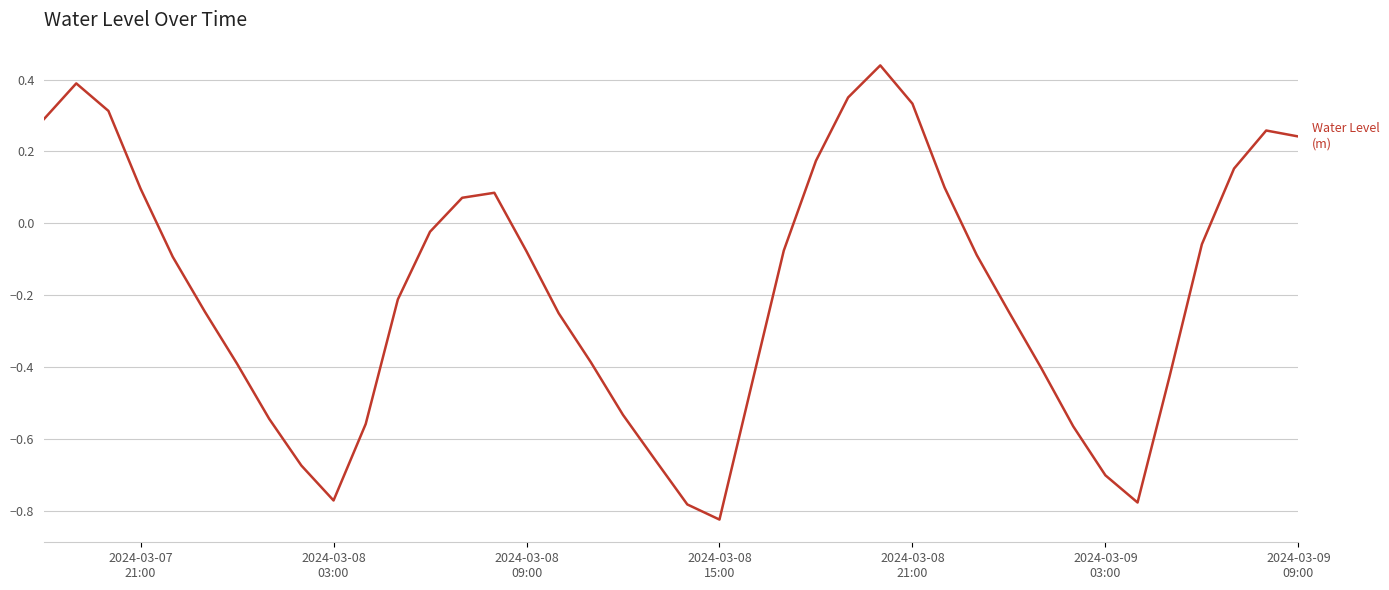

What is the difference between the maximum and minimum values?

1.3